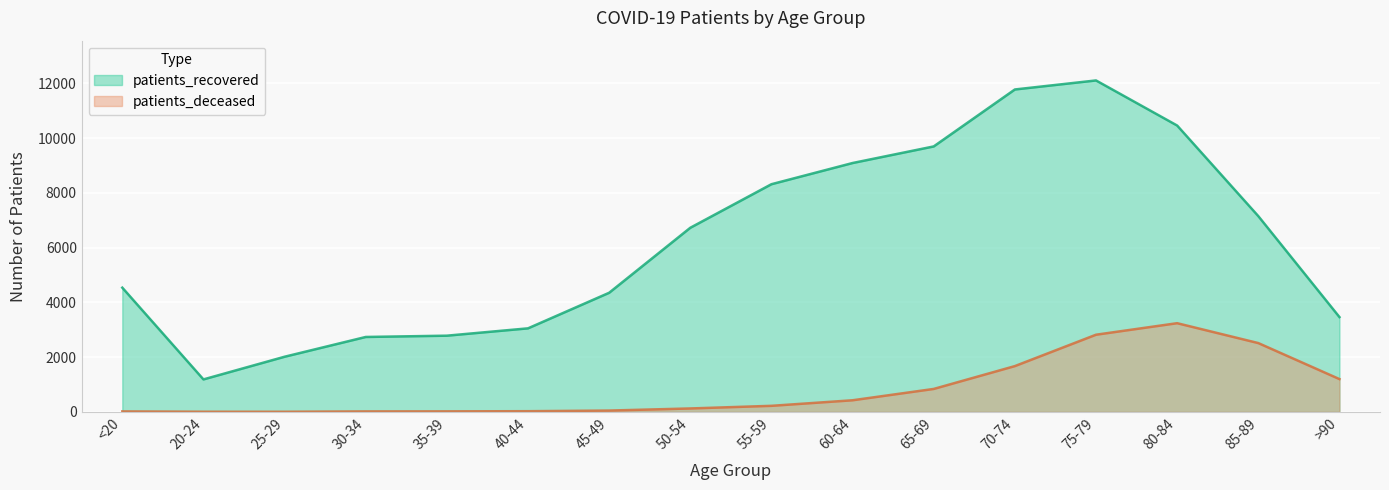

True or false: patients_deceased and patients_recovered cross at least once.

False